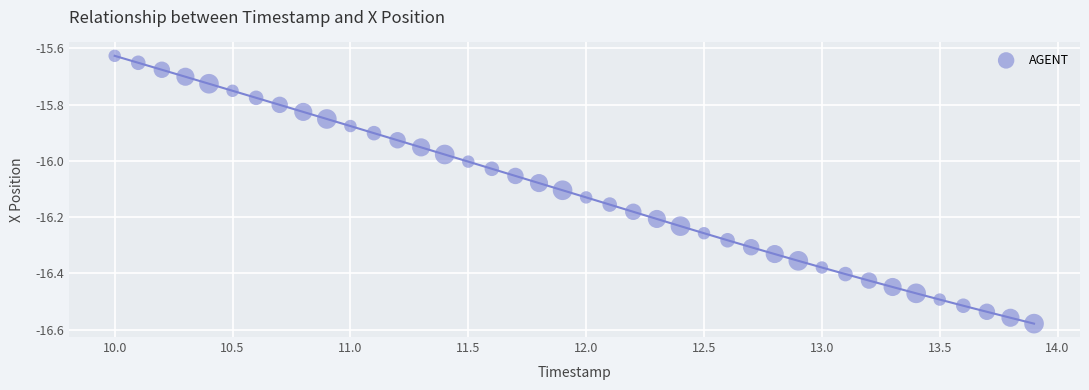

What is the range of X values (max minus min)?

3.9